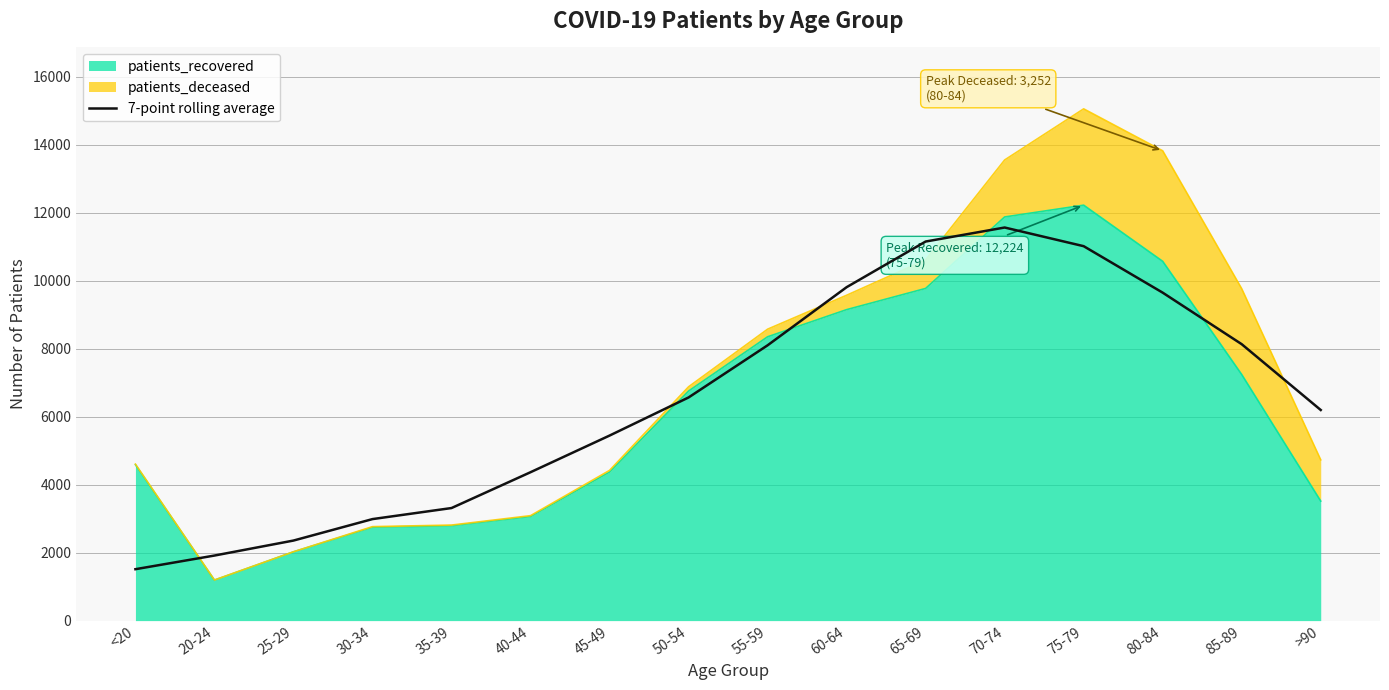

What is the label of the 14th point from the left?

80-84